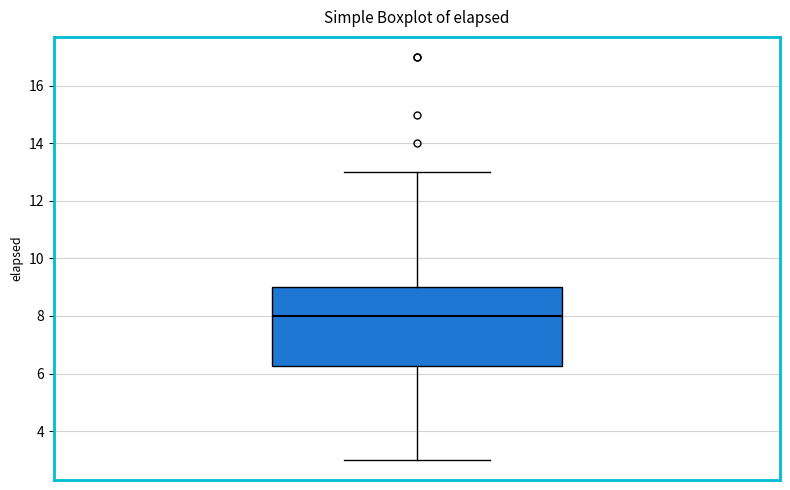

Read this box plot against the y-axis: the position of the median line, the range covered by the box, and the ends of both whiskers. The values are not printed on the chart, so give them approximately, as read against the axis.

median 8.0, box 6.2 to 9.0, whiskers 3.0 to 13.0